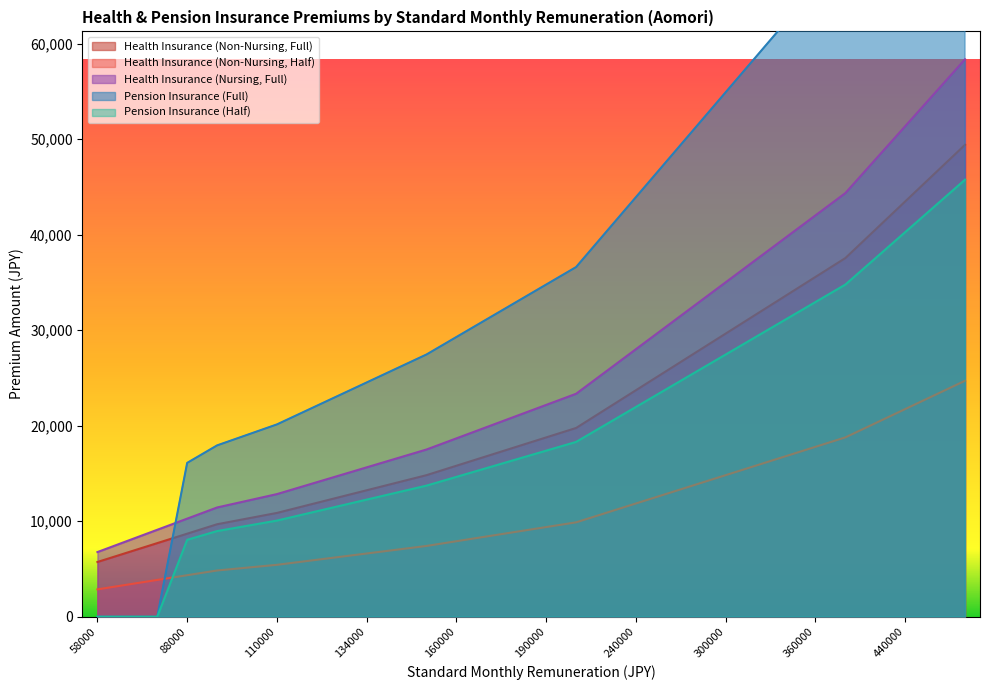

List the labels in order of Health Insurance (Nursing, Full) value, largest first.

500000, 470000, 440000, 410000, 380000, 360000, 340000, 320000, 300000, 280000, 260000, 240000, 220000, 200000, 190000, 180000, 170000, 160000, 150000, 142000, 134000, 126000, 118000, 110000, 104000, 98000, 88000, 78000, 68000, 58000